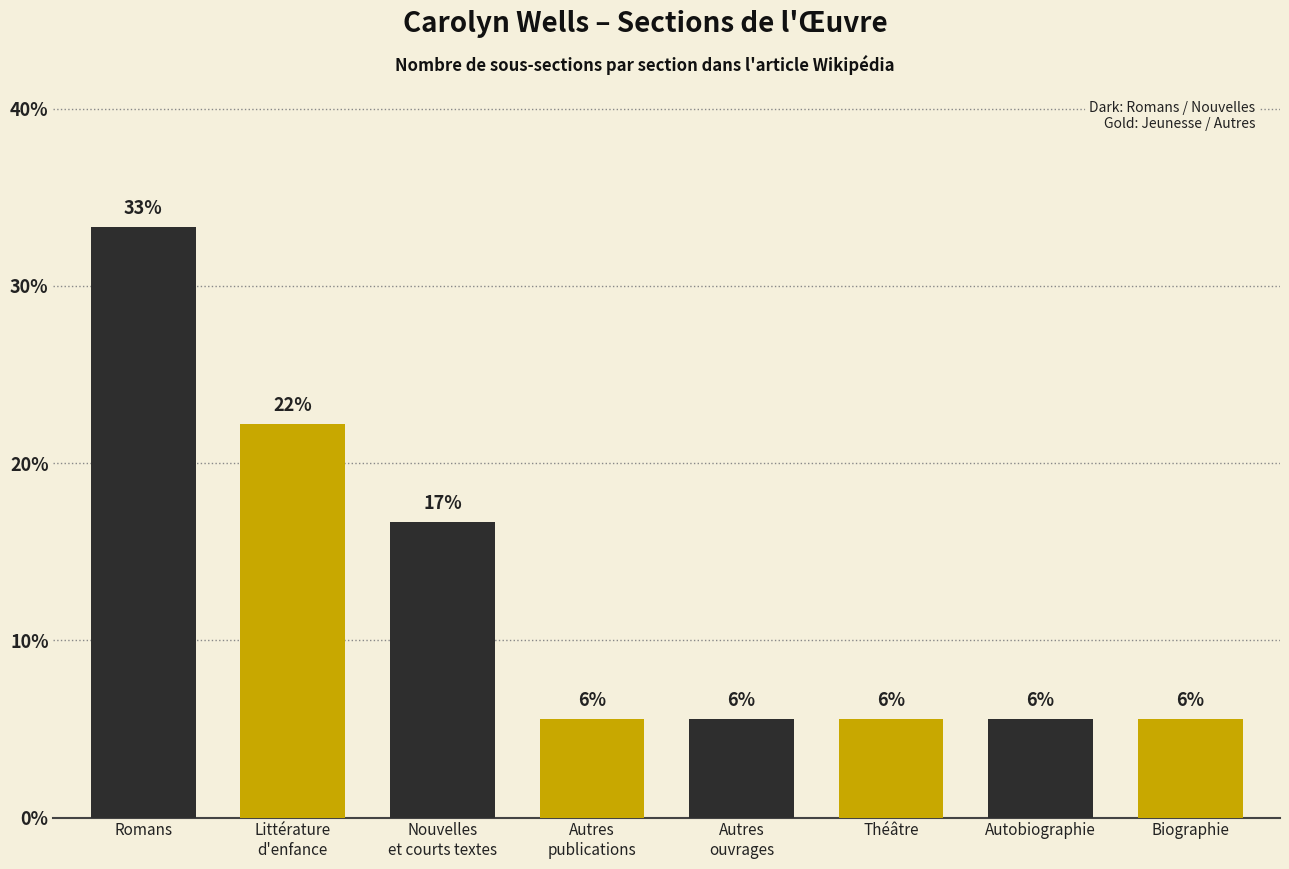

Reading left to right, list all the values displayed in this chart.

Romans=33.3	Littérature
d'enfance=22.2	Nouvelles
et courts textes=16.7	Autres
publications=5.6	Autres
ouvrages=5.6	Théâtre=5.6	Autobiographie=5.6	Biographie=5.6